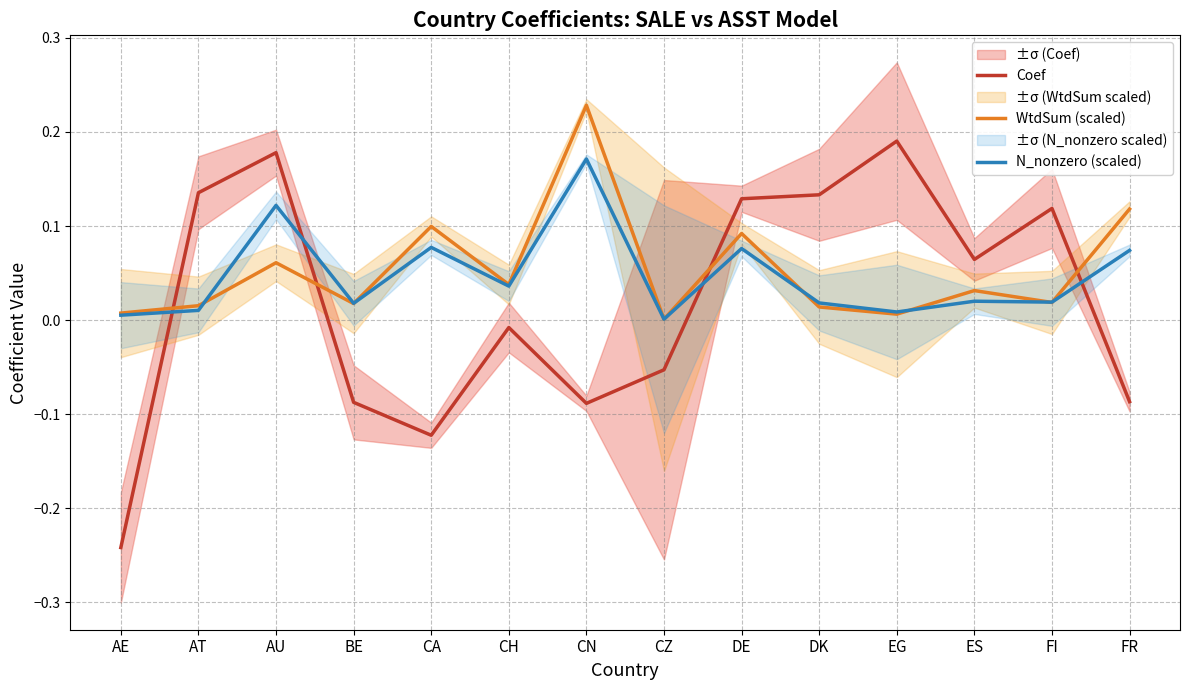

What is the value of the WtdSum (scaled) point at the 7th from the left?

0.2